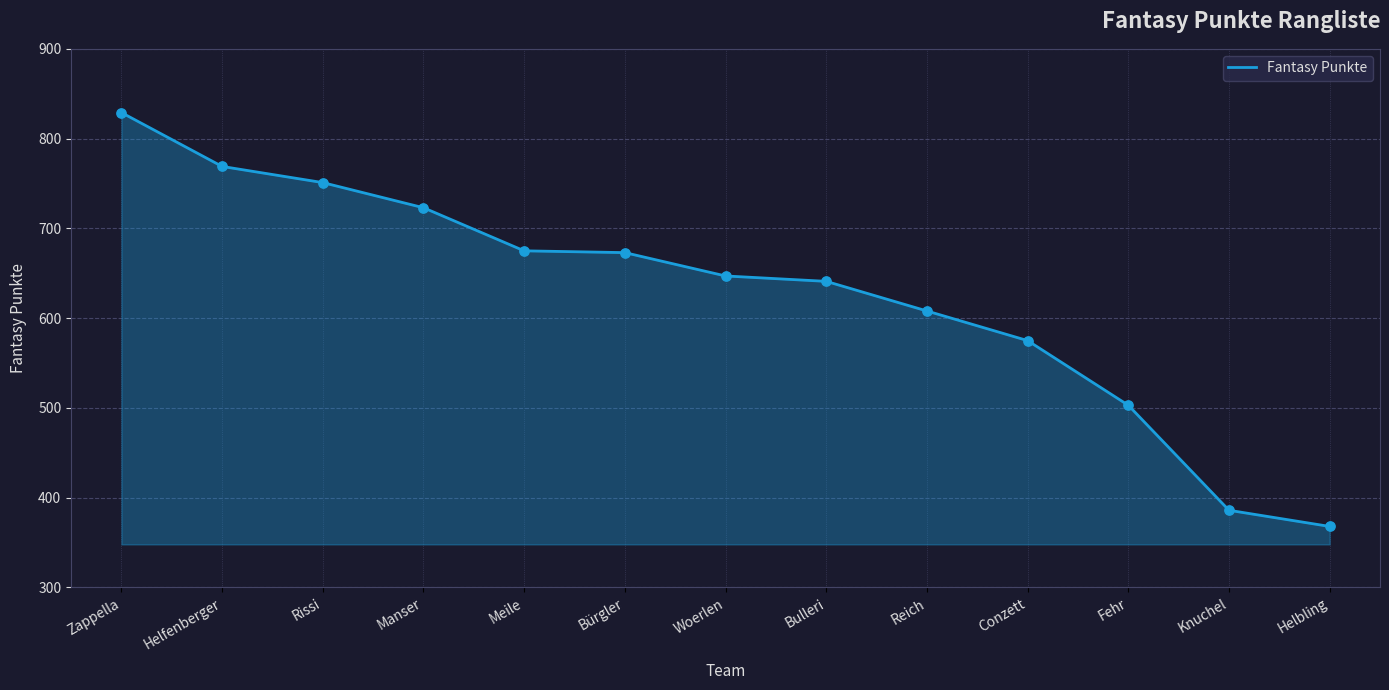

What is the change in value from Knuchel to Helbling?

-18